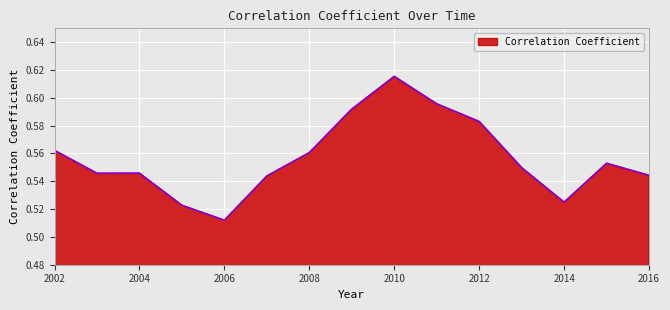

Is this an area chart (filled region under the line)?

Yes